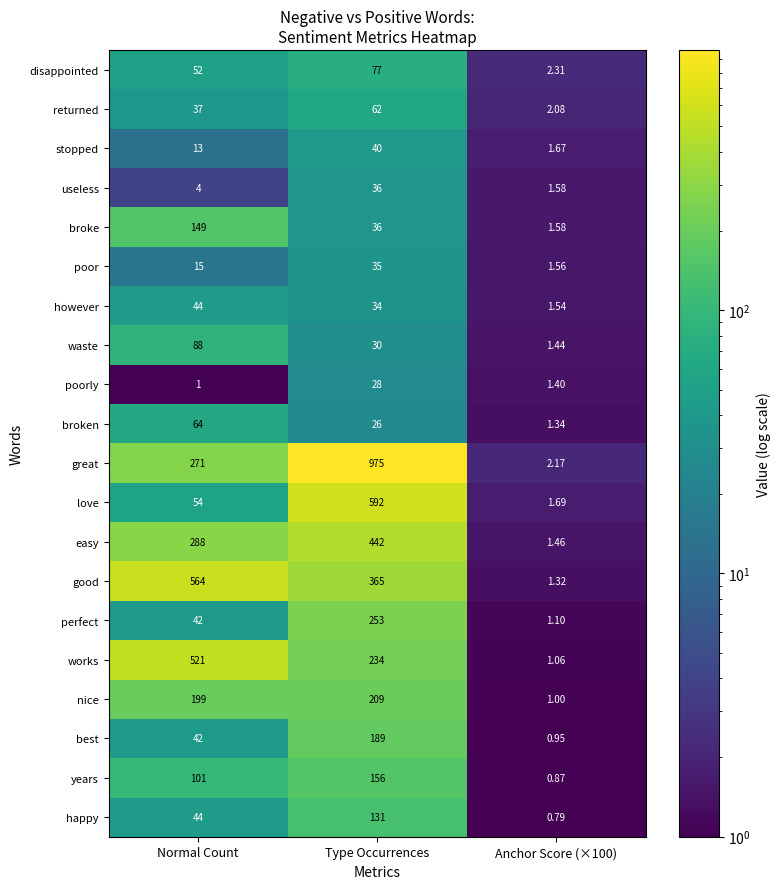

Rank the series by their maximum value, from lowest to highest.

poorly, poor, useless, stopped, however, returned, broken, disappointed, waste, happy, broke, years, best, nice, perfect, easy, works, good, love, great